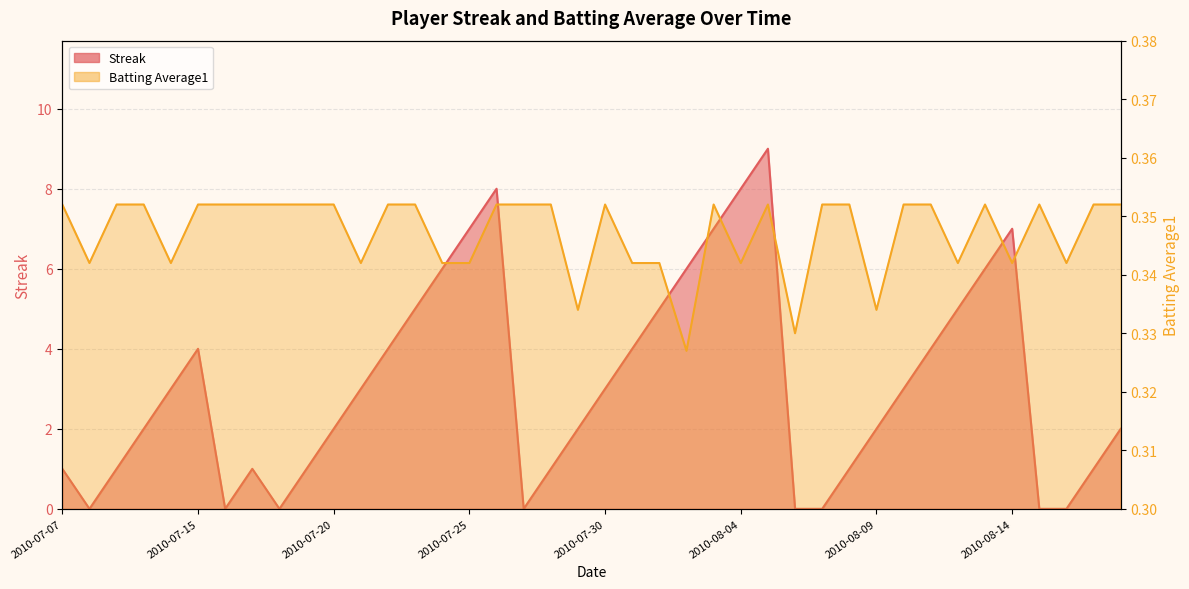

What is the label of the 12th point from the left?

2010-07-21